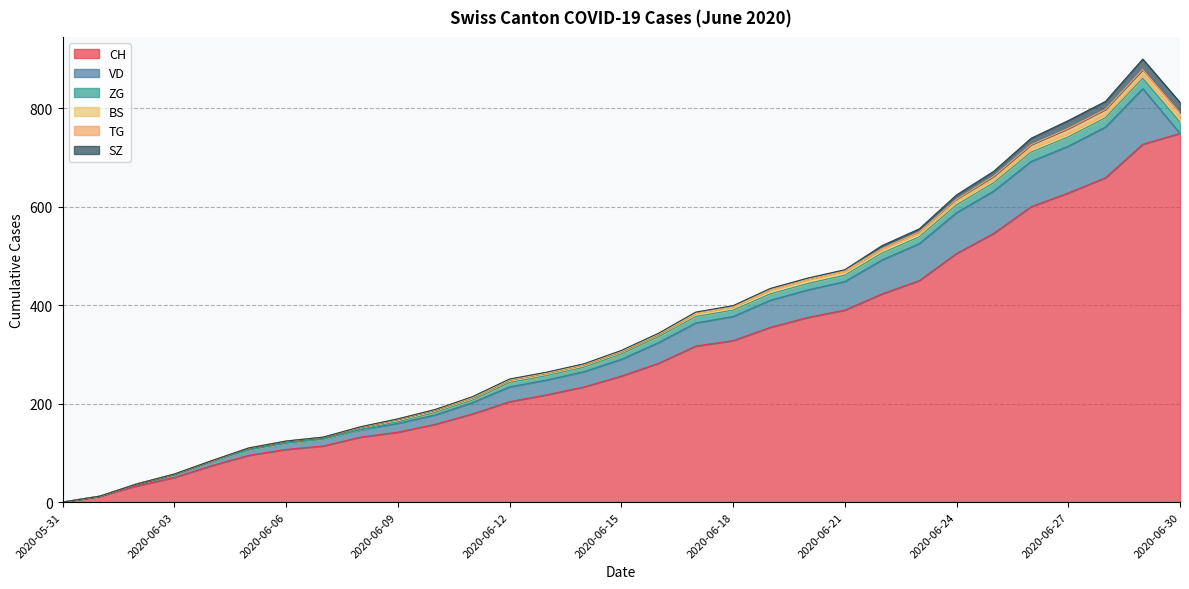

What is the value of the TG point at the 30th from the left?

11